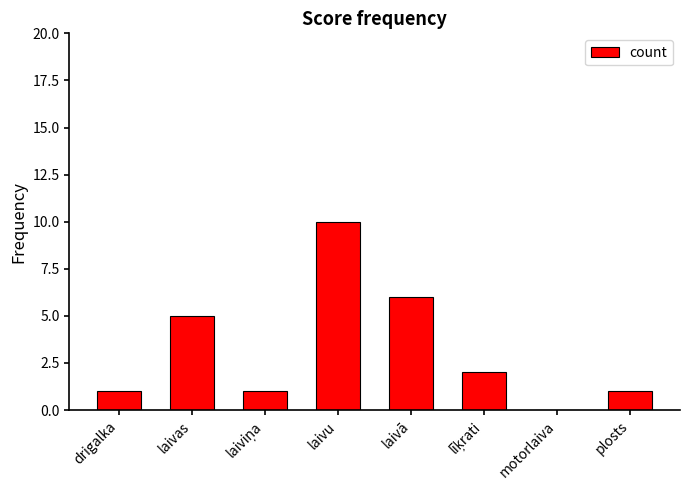

What is the ratio of the value at laivas to the value at laivā?

0.8